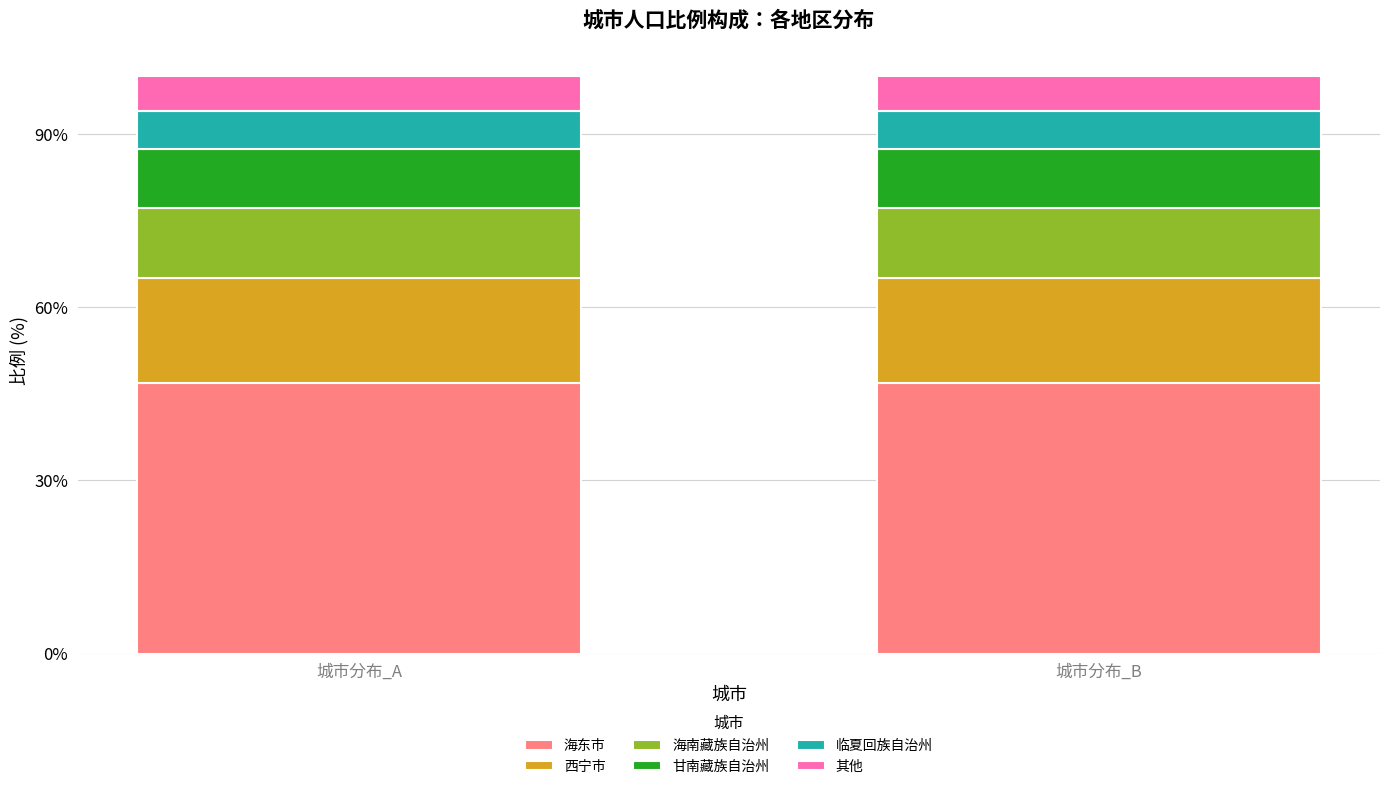

Reading left to right, transcribe the values for 海东市.

46.8	46.8